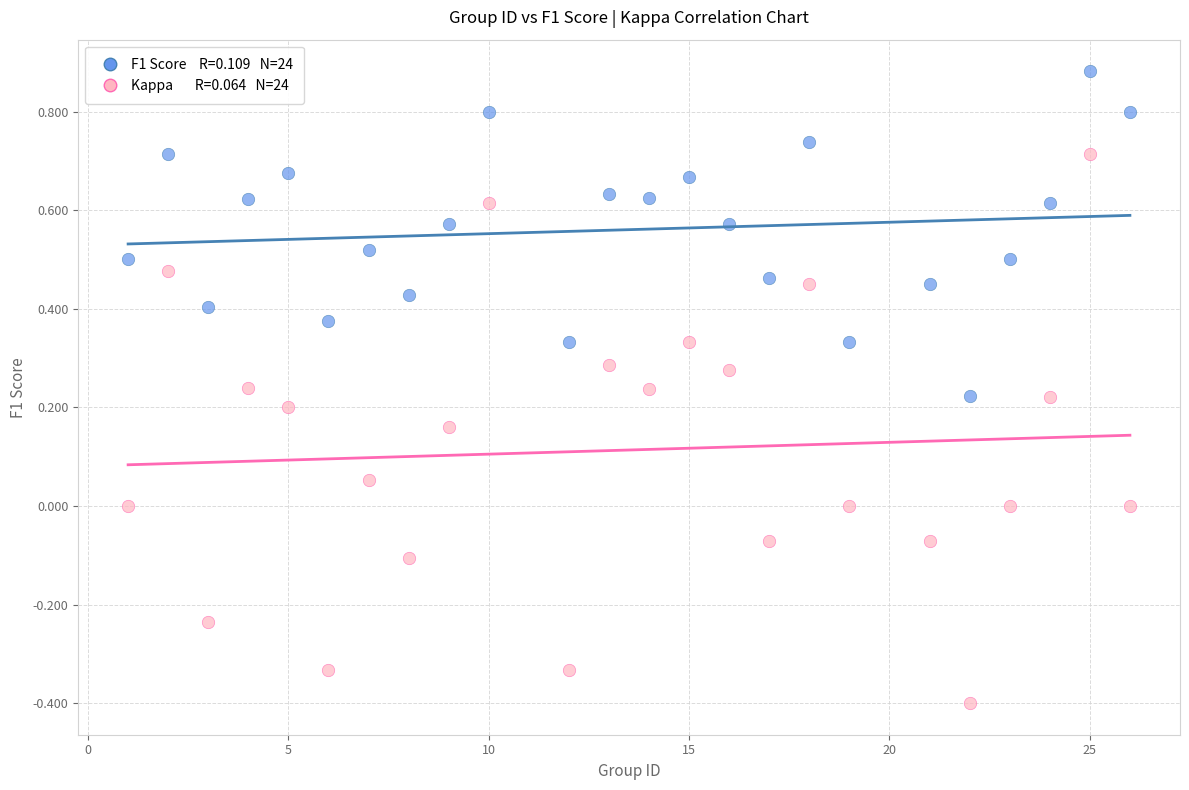

Across all data points, what is the range of Y values (max minus min)?

1.3